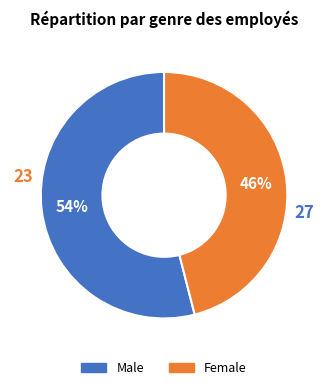

Which slice is the largest?

Male